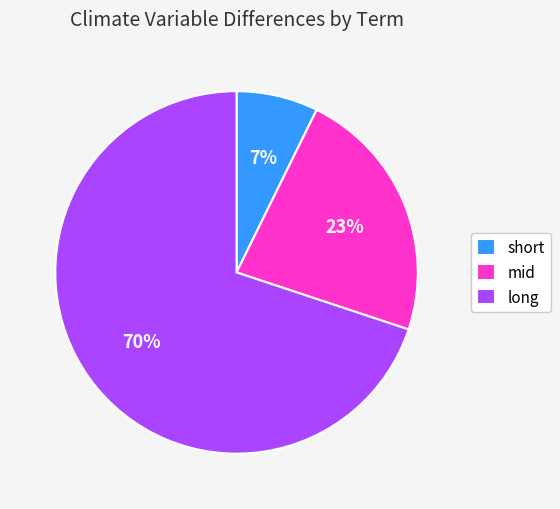

Rank the categories by value from highest to lowest.

long, mid, short